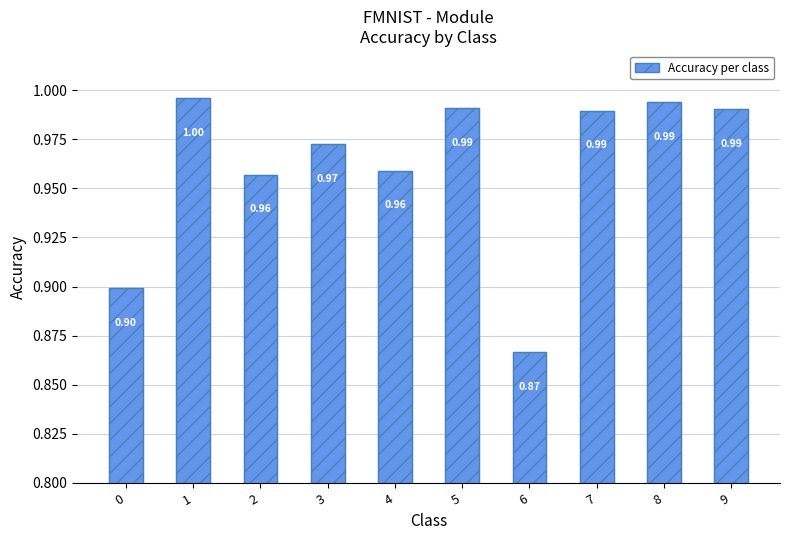

Rank the categories by value from lowest to highest.

6, 0, 2, 4, 3, 7, 9, 5, 8, 1